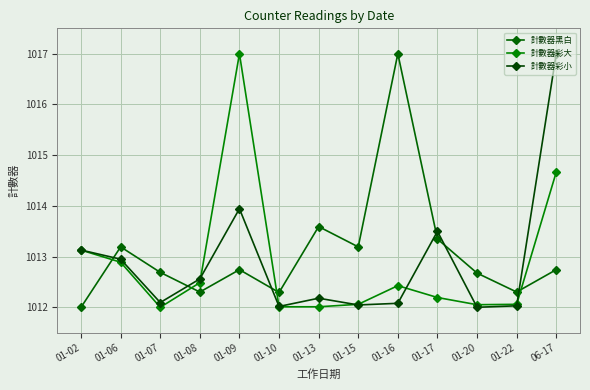

What position from the left is 01-16?

9